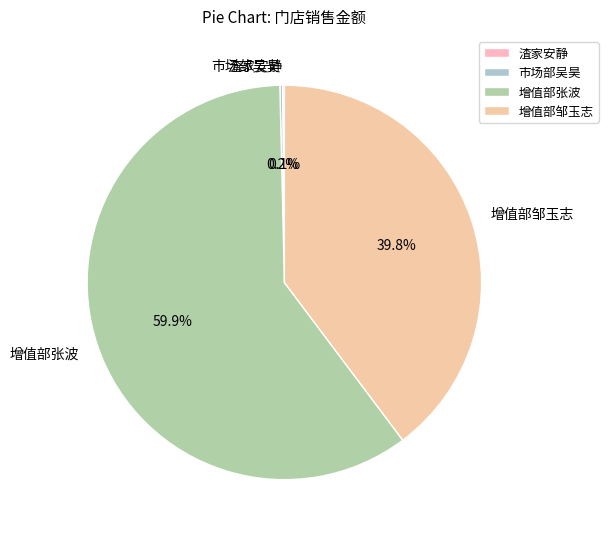

What is the ratio of the value at 增值部邹玉志 to the value at 增值部张波?

0.7